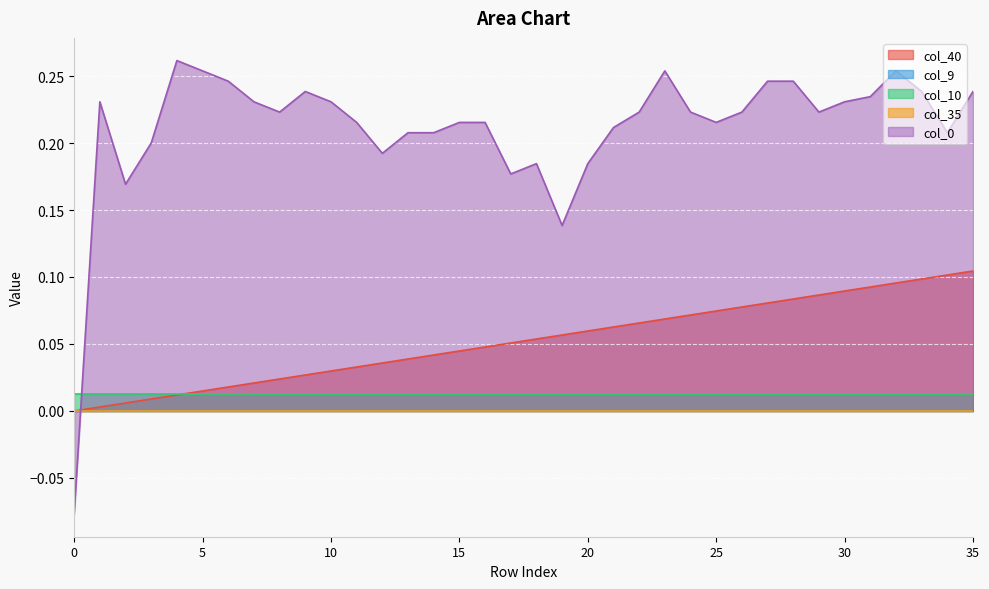

Reading right to left, transcribe all the data shown in this chart.

col_40: 0.1	0.1	0.1	0.1	0.1	0.1	0.1	0.1	0.1	0.1	0.1	0.1	0.1	0.1	0.1	0.1	0.1	0.1	0.1	0.0	0.0	0.0	0.0	0.0	0.0	0.0	0.0	0.0	0.0	0.0	0.0	0.0	0.0	0.0	0.0	0.0
col_9: 0.0	0.0	0.0	0.0	0.0	0.0	0.0	0.0	0.0	0.0	0.0	0.0	0.0	0.0	0.0	0.0	0.0	0.0	0.0	0.0	0.0	0.0	0.0	0.0	0.0	0.0	0.0	0.0	0.0	0.0	0.0	0.0	0.0	0.0	0.0	0.0
col_10: 0.0	0.0	0.0	0.0	0.0	0.0	0.0	0.0	0.0	0.0	0.0	0.0	0.0	0.0	0.0	0.0	0.0	0.0	0.0	0.0	0.0	0.0	0.0	0.0	0.0	0.0	0.0	0.0	0.0	0.0	0.0	0.0	0.0	0.0	0.0	0.0
col_35: 0.0	0.0	0.0	0.0	0.0	0.0	0.0	0.0	0.0	0.0	0.0	0.0	0.0	0.0	0.0	0.0	0.0	0.0	0.0	0.0	0.0	0.0	0.0	0.0	0.0	0.0	0.0	0.0	0.0	0.0	0.0	0.0	0.0	0.0	0.0	0.0
col_0: 0.2	0.2	0.2	0.3	0.2	0.2	0.2	0.2	0.2	0.2	0.2	0.2	0.3	0.2	0.2	0.2	0.1	0.2	0.2	0.2	0.2	0.2	0.2	0.2	0.2	0.2	0.2	0.2	0.2	0.2	0.3	0.3	0.2	0.2	0.2	-0.1